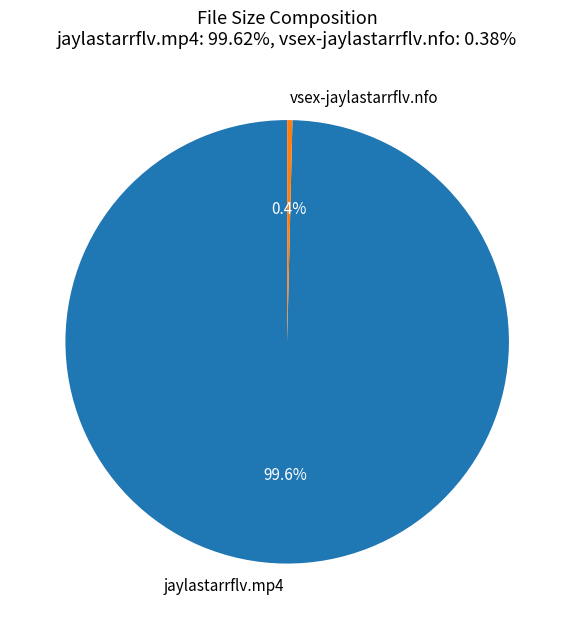

Between vsex-jaylastarrflv.nfo and jaylastarrflv.mp4, which is larger?

jaylastarrflv.mp4